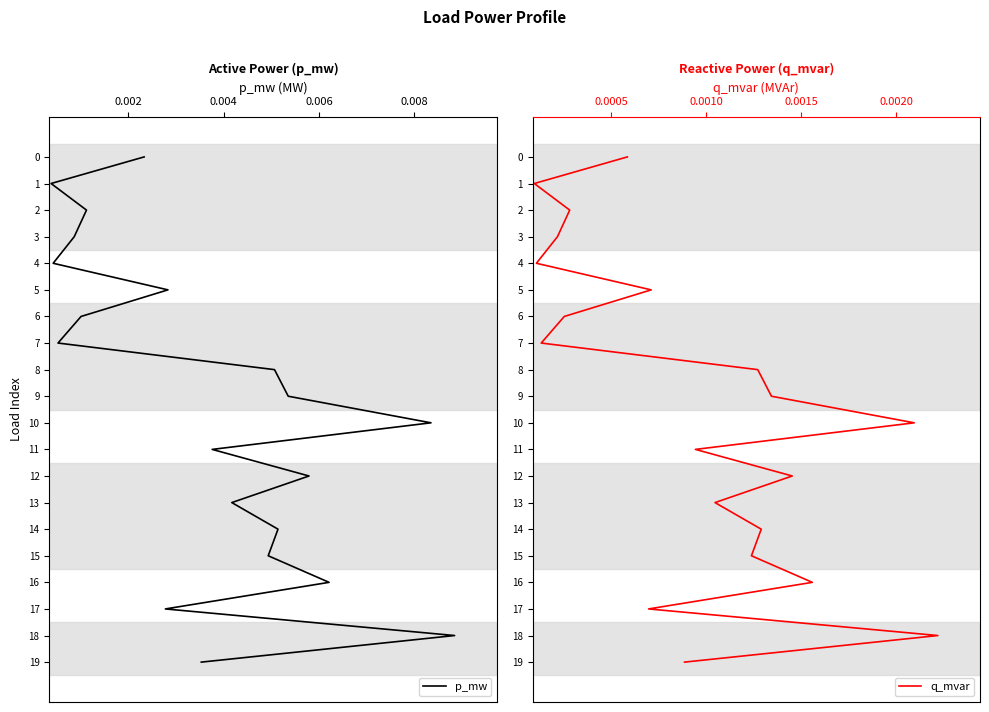

True or false: q_mvar has more than 0 interior local peaks.

False